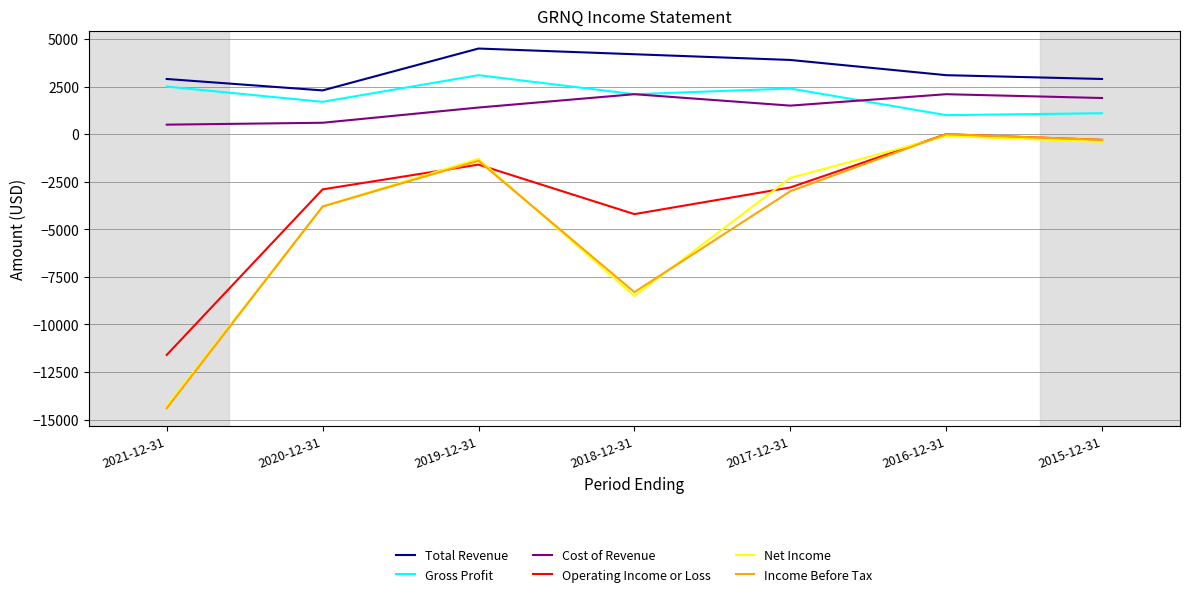

What is the maximum value for Net Income?

-100